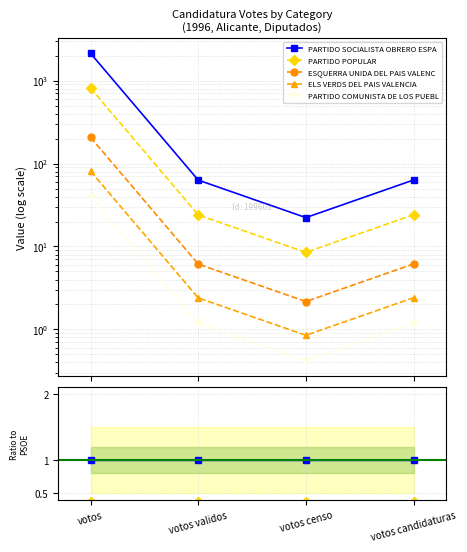

True or false: ELS VERDS DEL PAIS VALENCIA and PARTIDO POPULAR cross at least once.

False